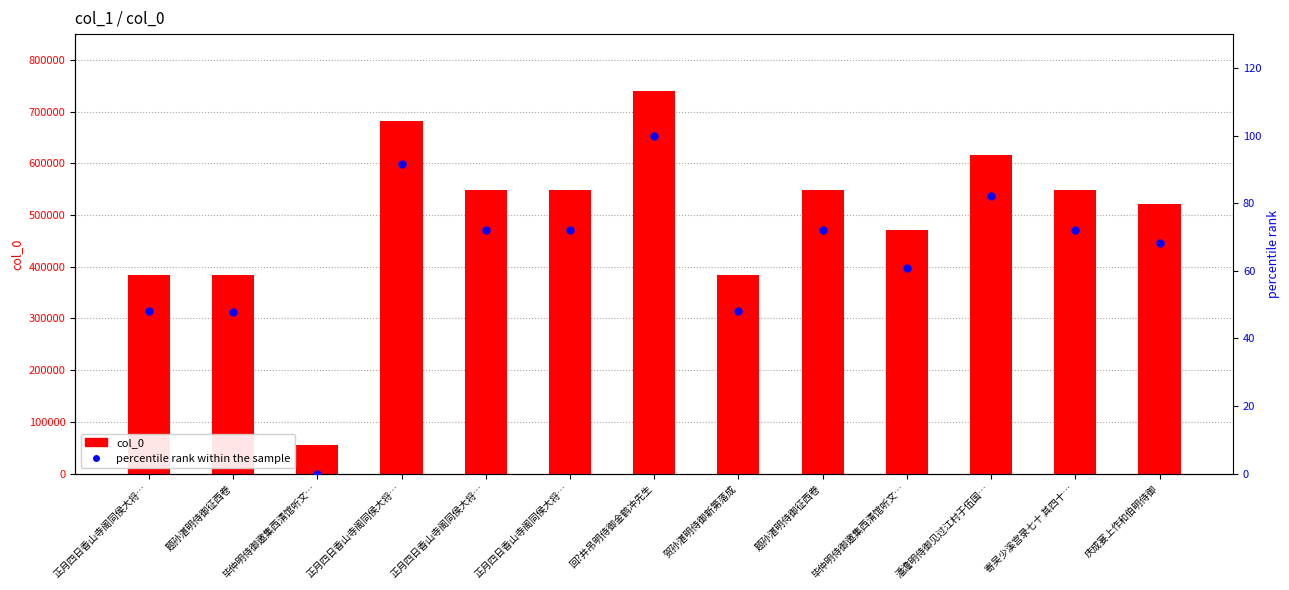

What are all the series names shown in the legend?

col_0, percentile rank